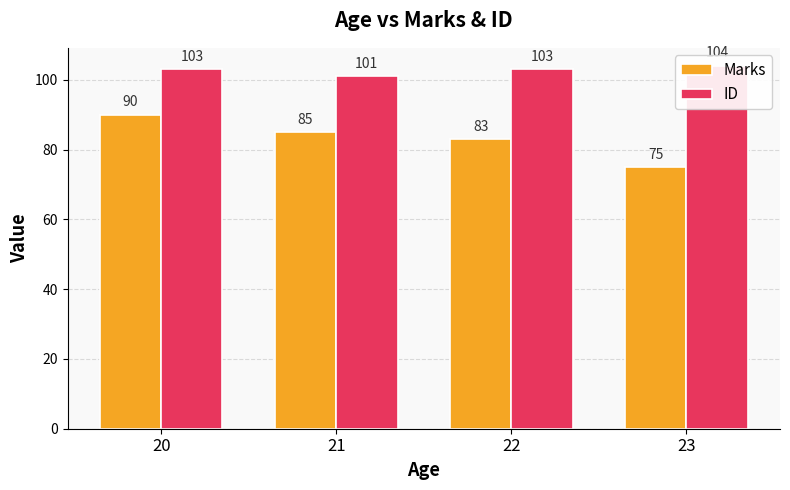

Is it true that ID equals 103 at 20?

True